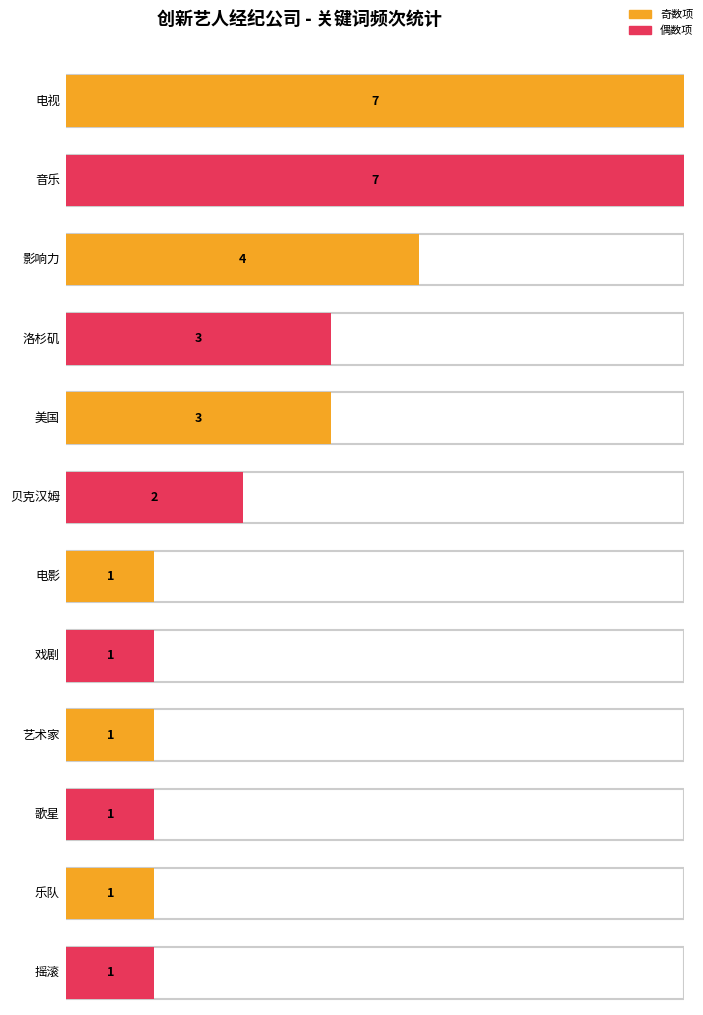

Reading left to right, extract all data points from this chart.

电视=7	音乐=7	影响力=4	洛杉矶=3	美国=3	贝克汉姆=2	电影=1	戏剧=1	艺术家=1	歌星=1	乐队=1	摇滚=1